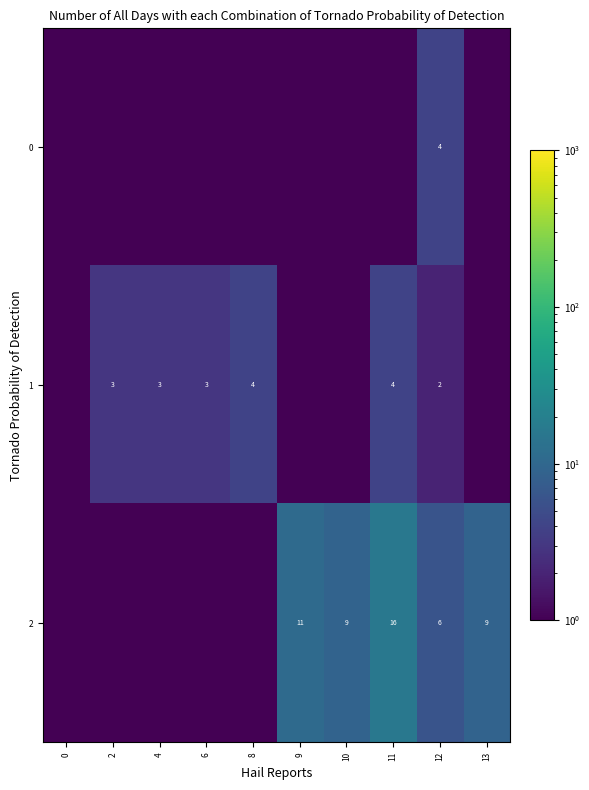

How many series are shown in this chart?

3